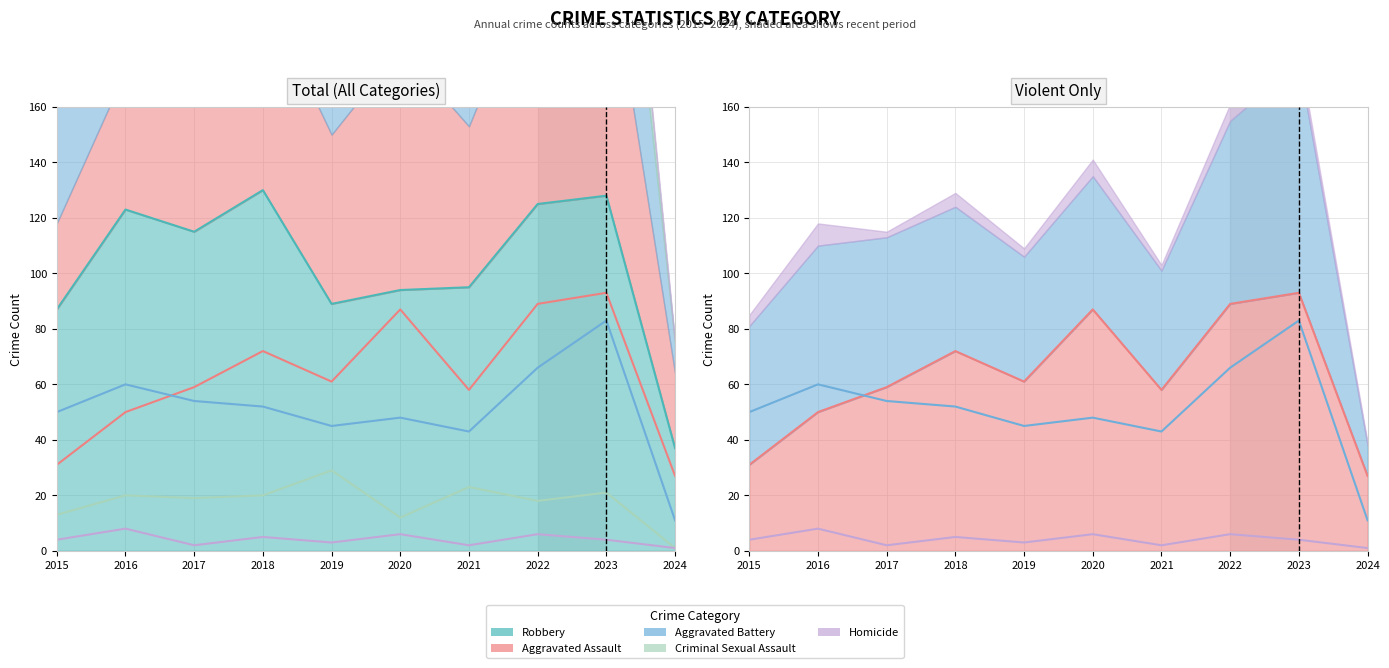

Which has a higher value, 2022 or 2016?

2022